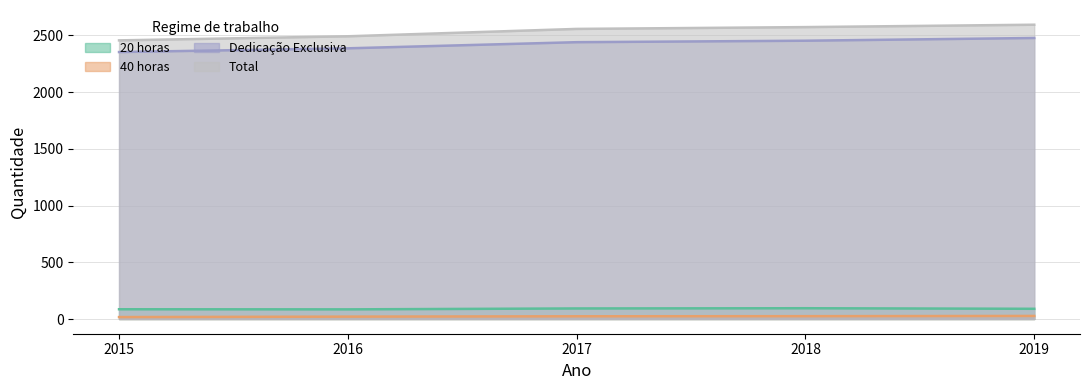

True or false: 40 horas has a value of 27 at 2019.

True